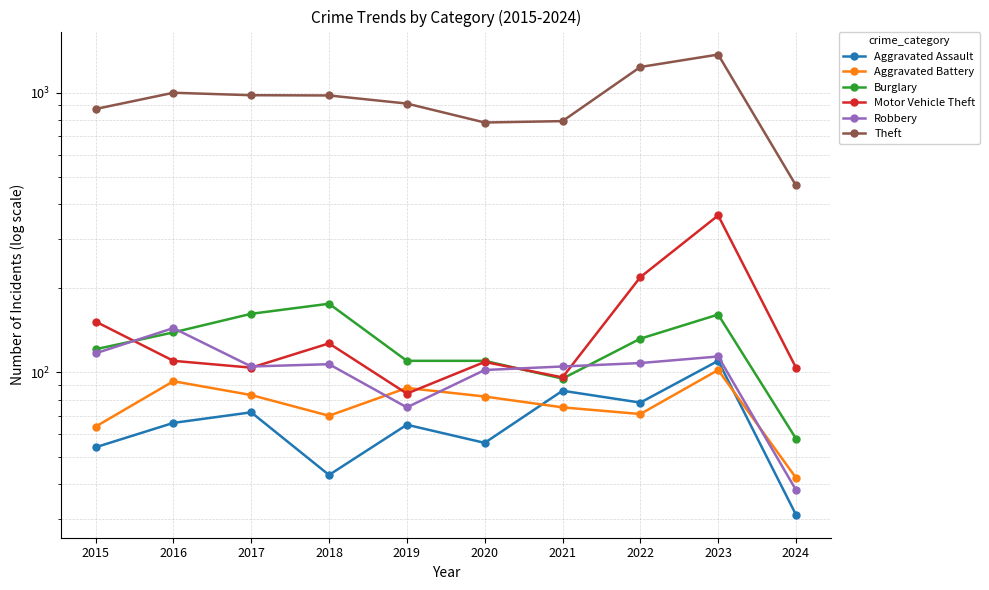

Where is the first local minimum for Burglary?

2021